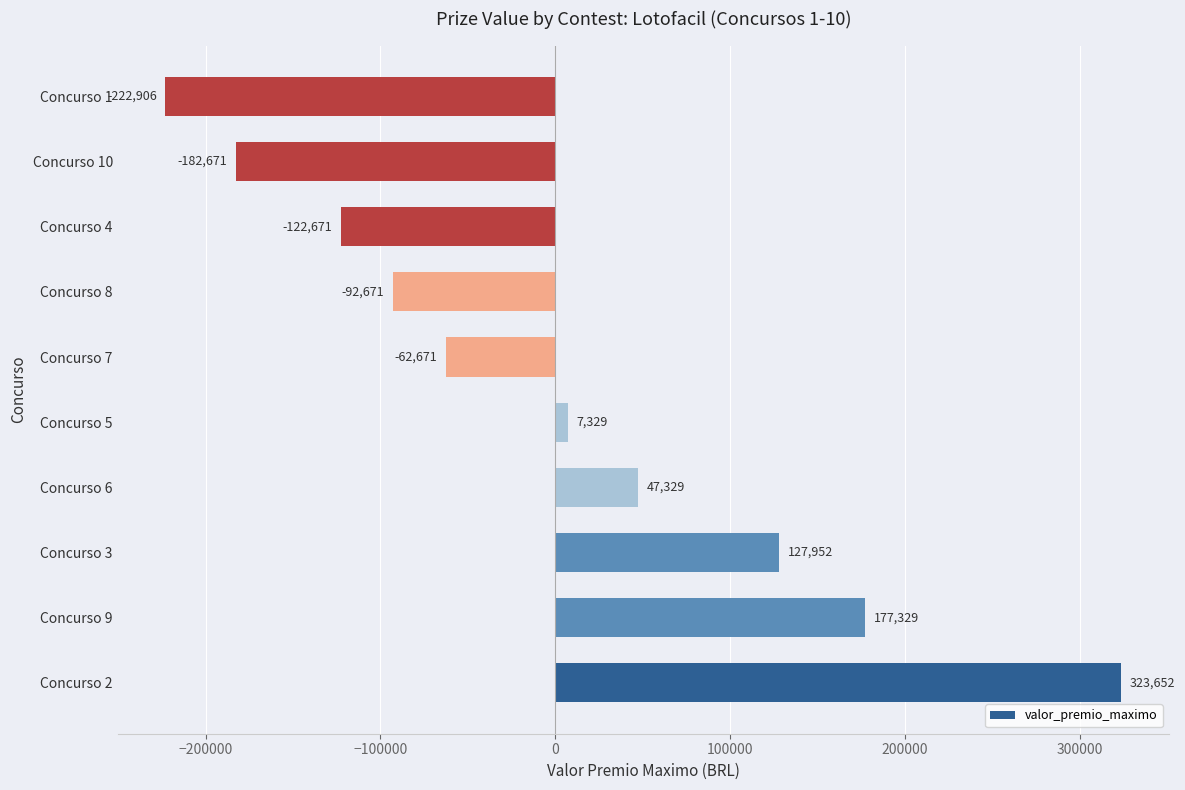

Which category has the highest value across all series?

Concurso 2